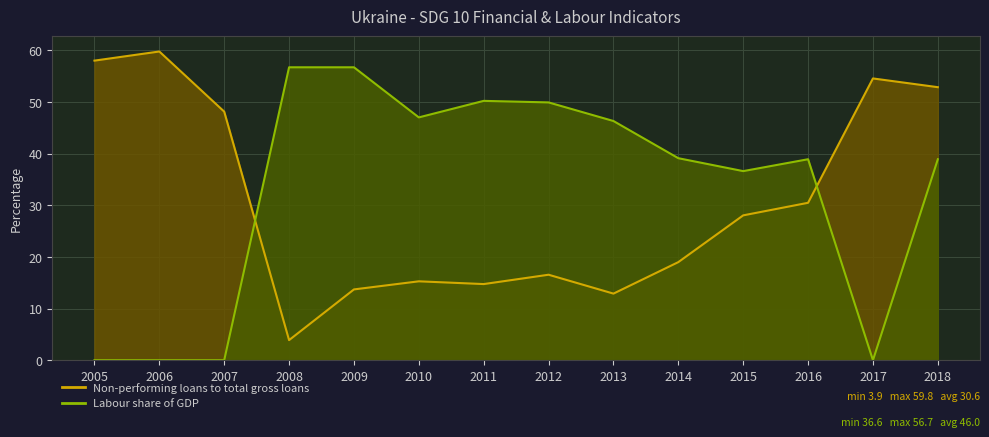

Which series changed the most between 2005 and 2011?

Labour share of GDP